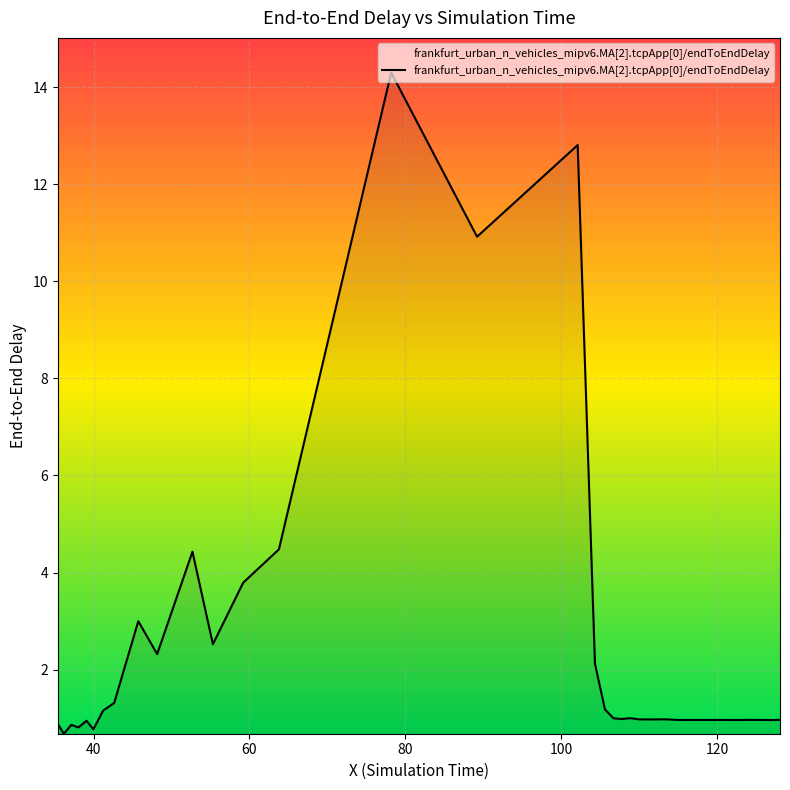

What is the sum of all values?

89.6